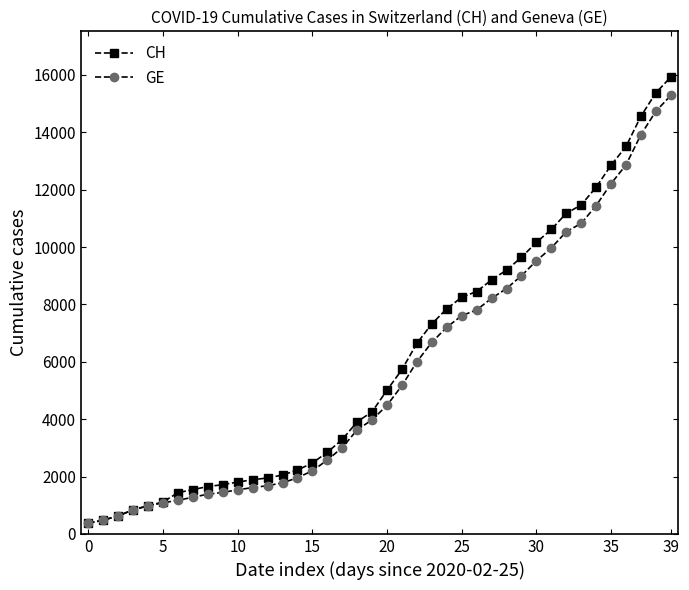

Is this an area chart (filled region under the line)?

No